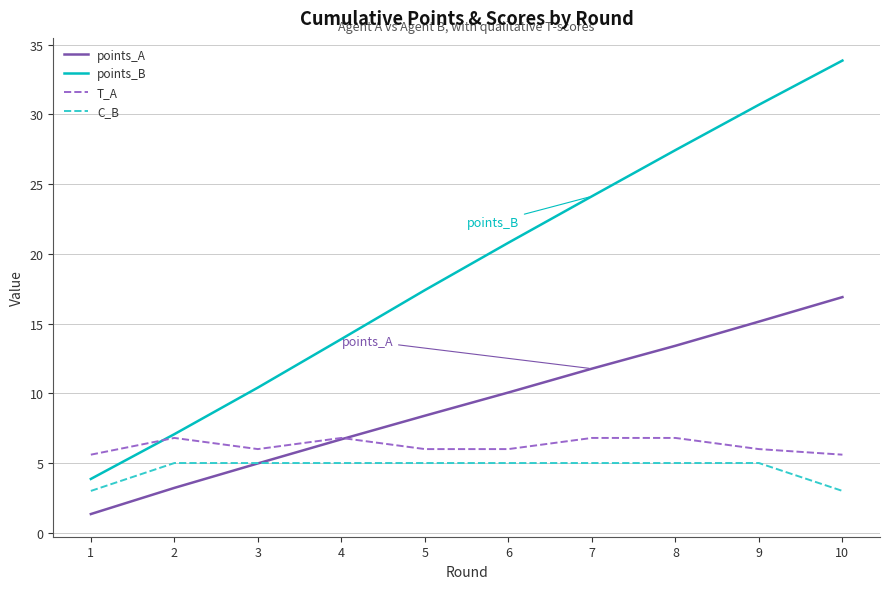

Is it true that C_B equals 7.8 at 9?

False